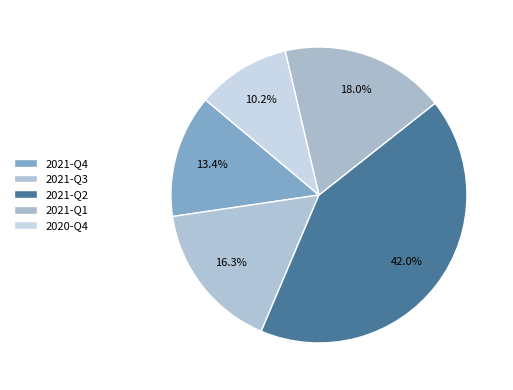

Which slice is the smallest?

2020-Q4